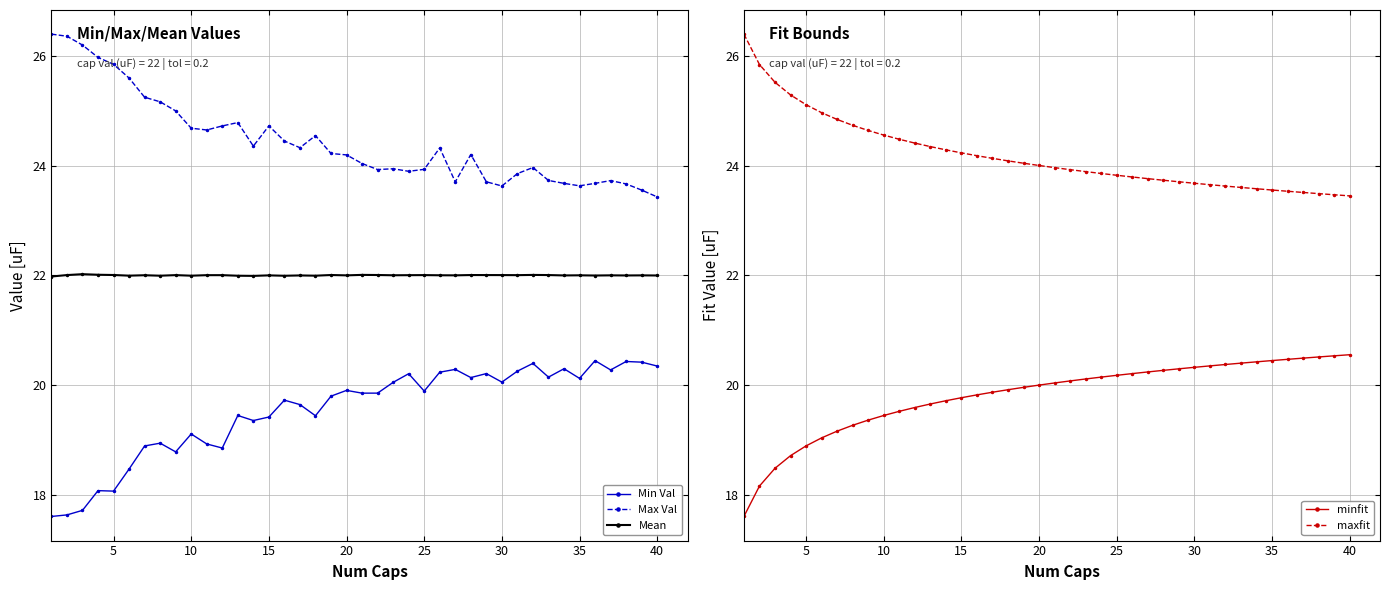

True or false: Min Val and Mean intersect in this chart.

False